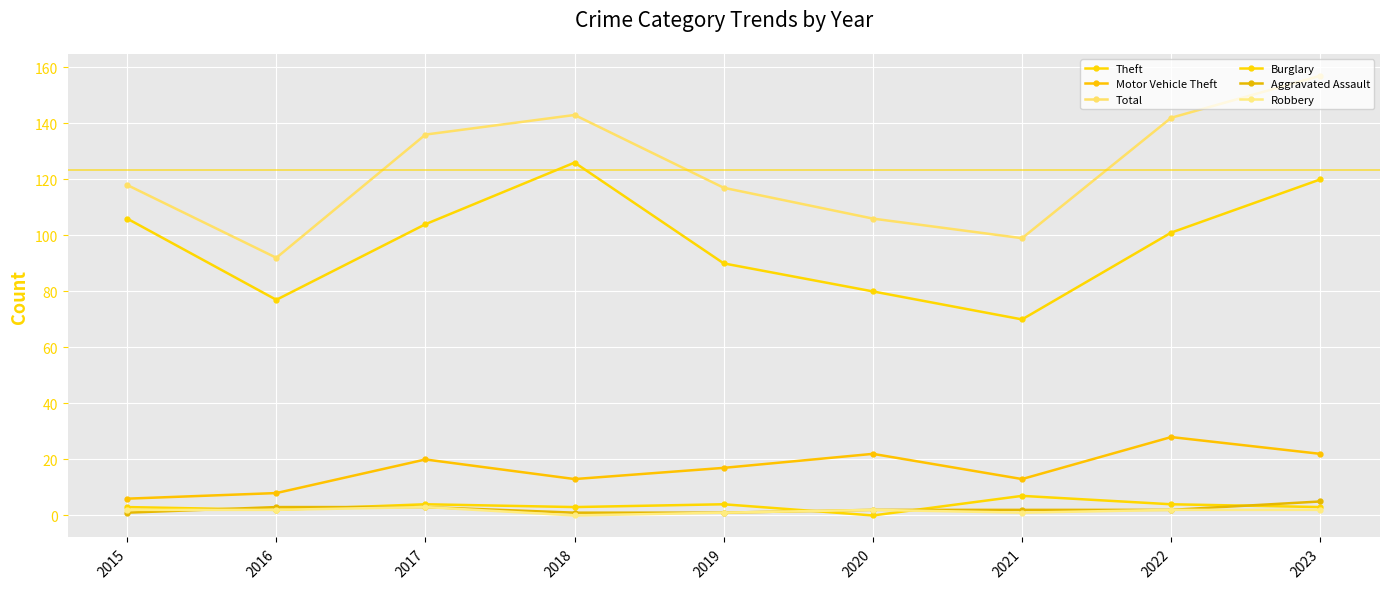

Count the number of categories in the chart.

9